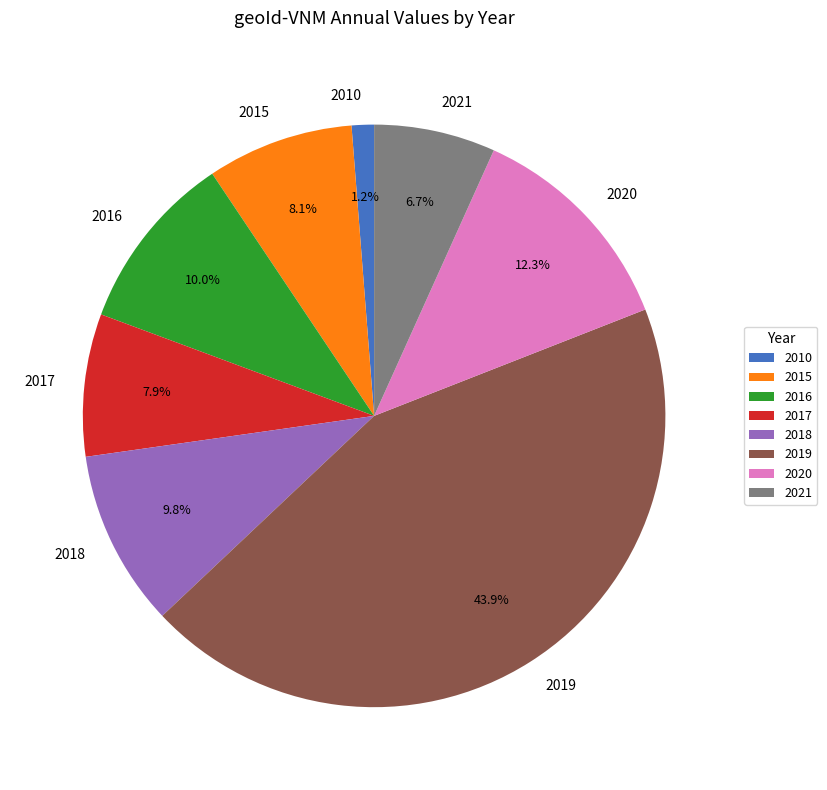

To the nearest percent, what is the combined percentage of 2016 and 2015?

18%